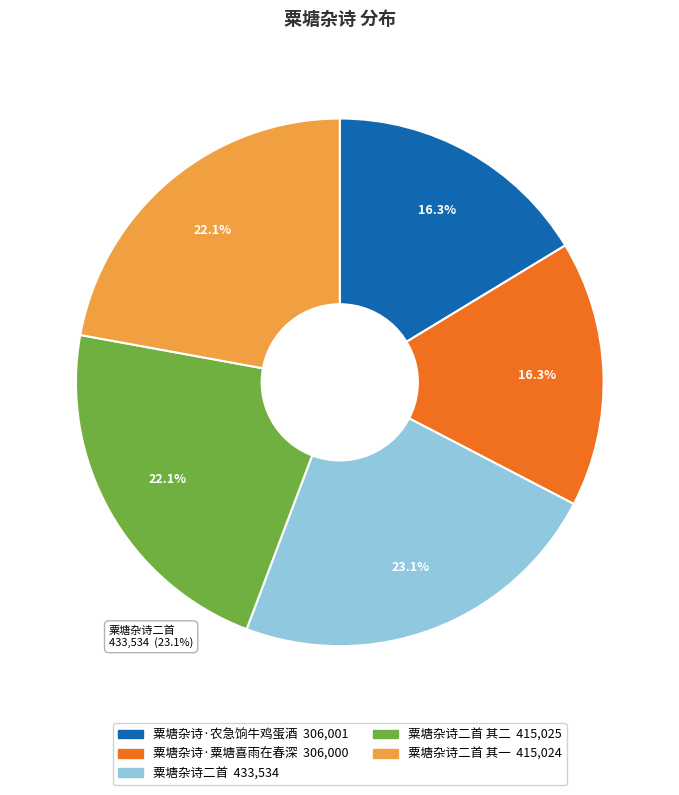

Is it true that 粟塘杂诗二首 其二 is 22% of the pie?

True